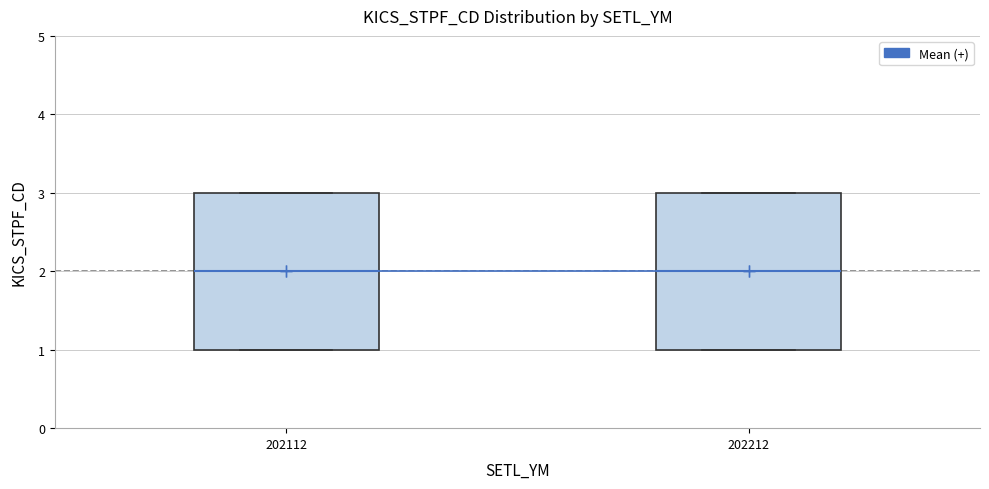

Where is the upper edge of the box at x = 202112 on the y-axis? The values are not printed on the chart, so give them approximately, as read against the axis.

3